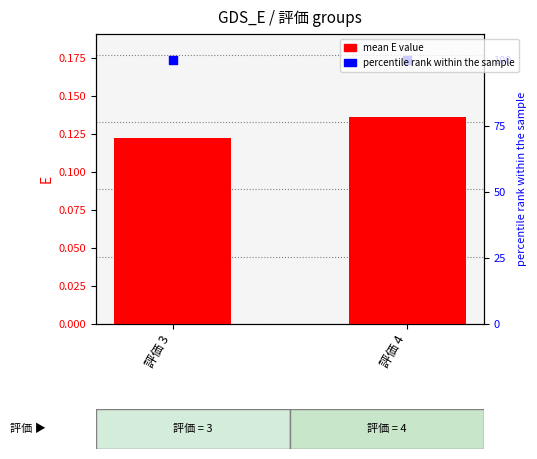

Which series has the widest spread of Y values?

mean E value